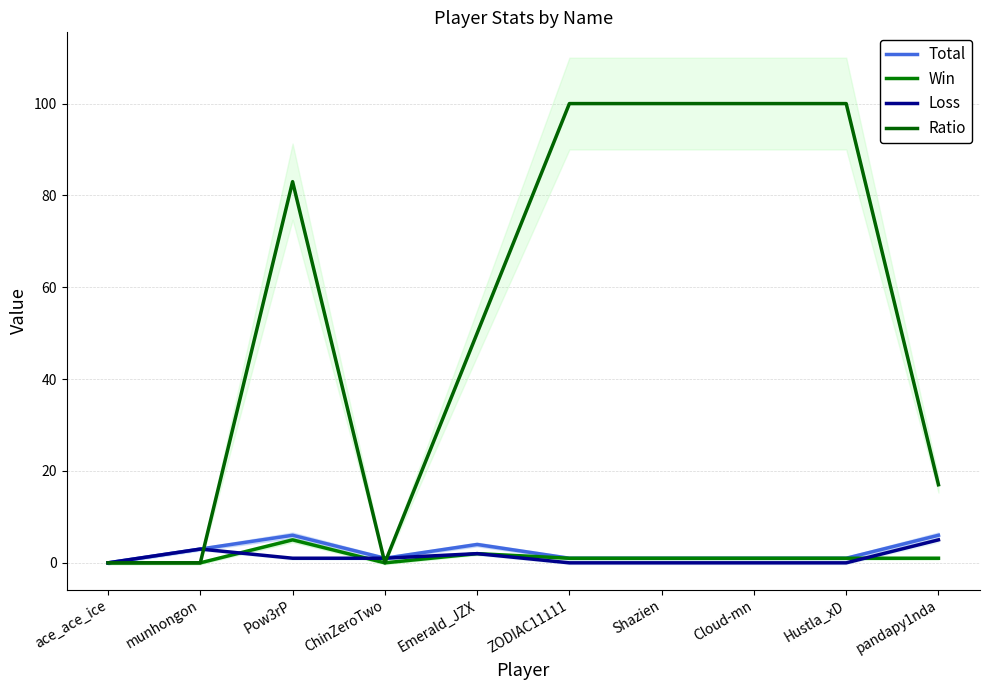

The Total series shows 8 at Pow3rP. True or false?

False